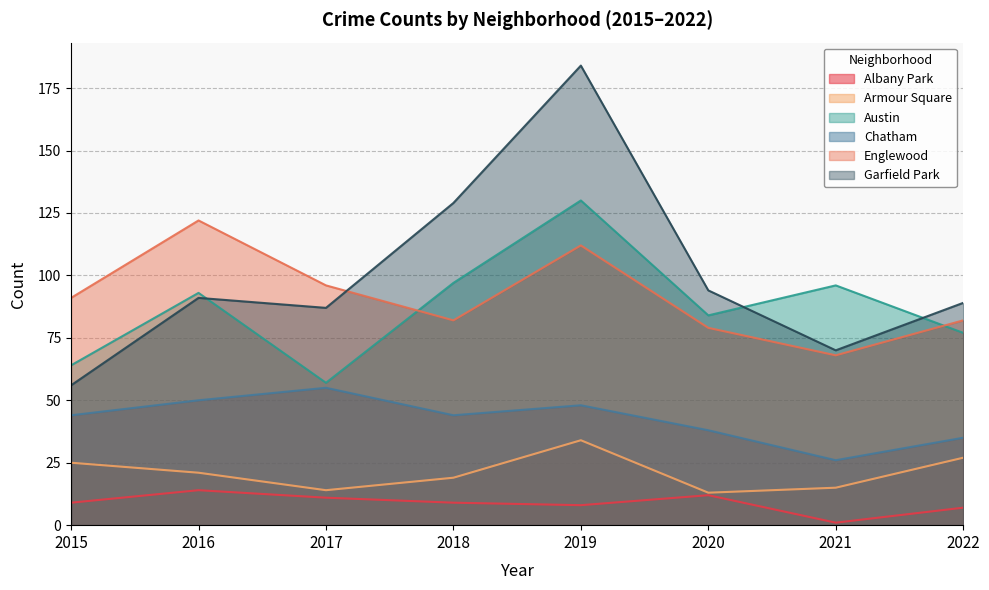

List the labels in order of Armour Square value, smallest first.

2020, 2017, 2021, 2018, 2016, 2015, 2022, 2019